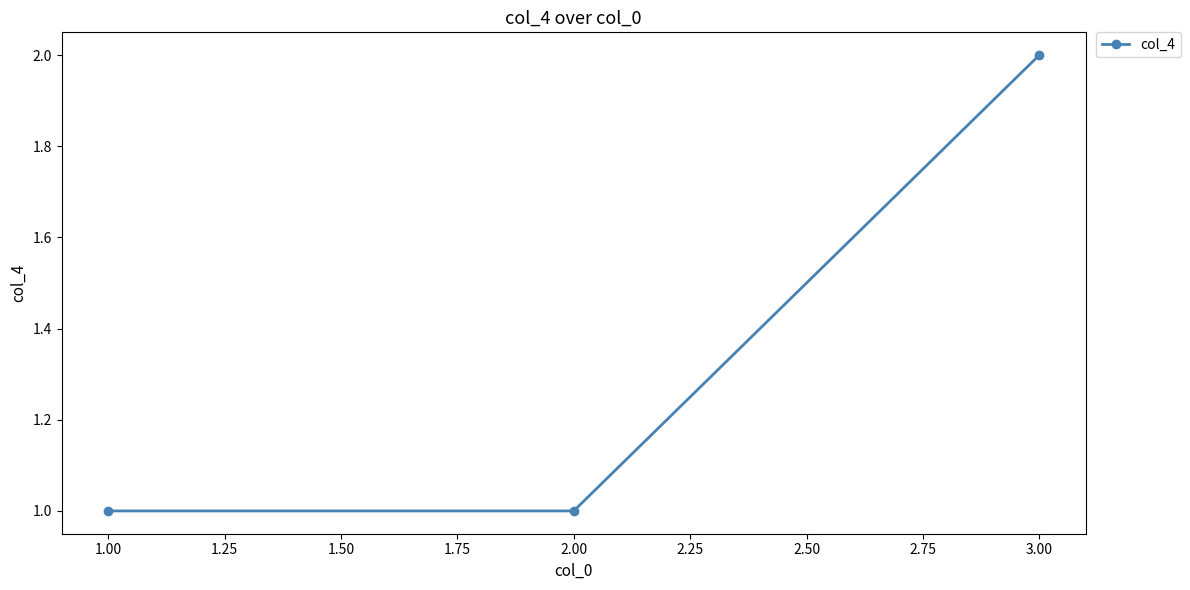

How many values are between 1 and 2?

3